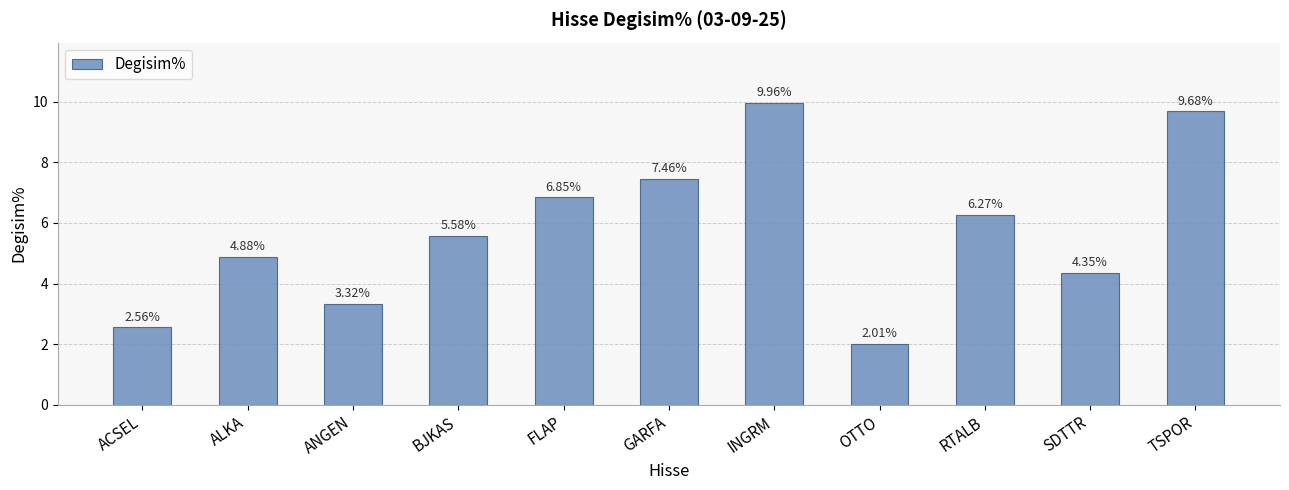

Where does the data first go above 5?

BJKAS